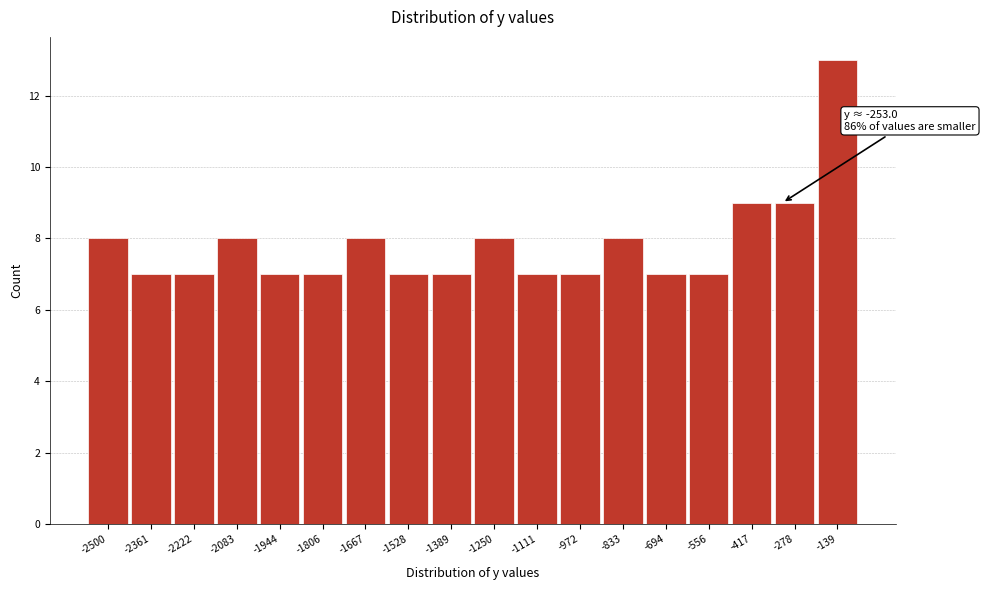

Reading left to right, extract all data points from this chart.

8	7	7	8	7	7	8	7	7	8	7	7	8	7	7	9	9	13